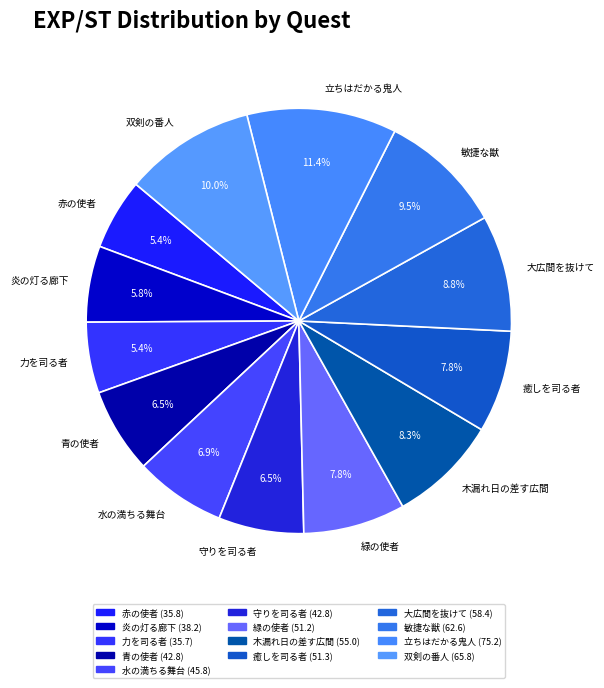

Is there any slice that represents more than half of the pie?

No